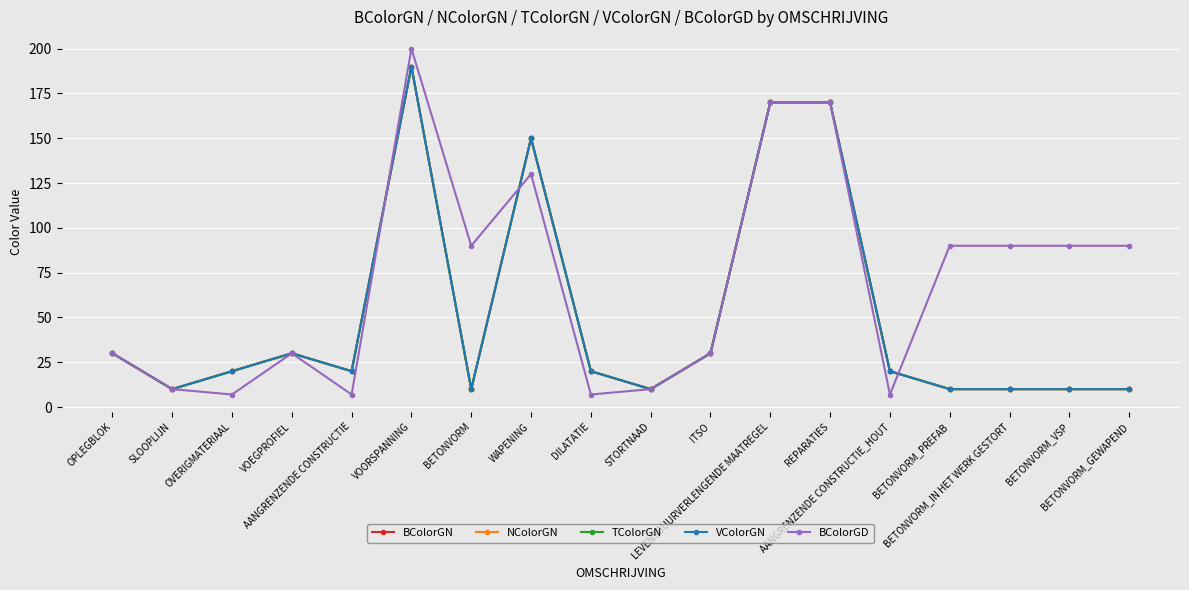

True or false: BColorGD has a value of 90 at BETONVORM_VSP.

True